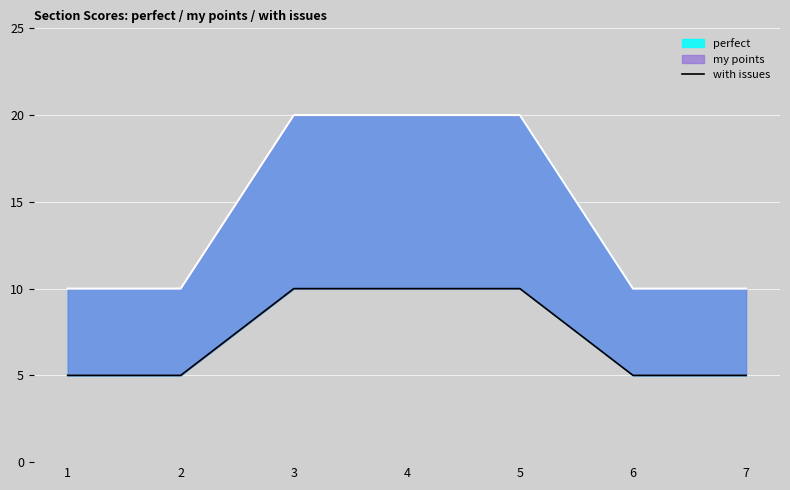

True or false: the data shows 10 at 4.

True